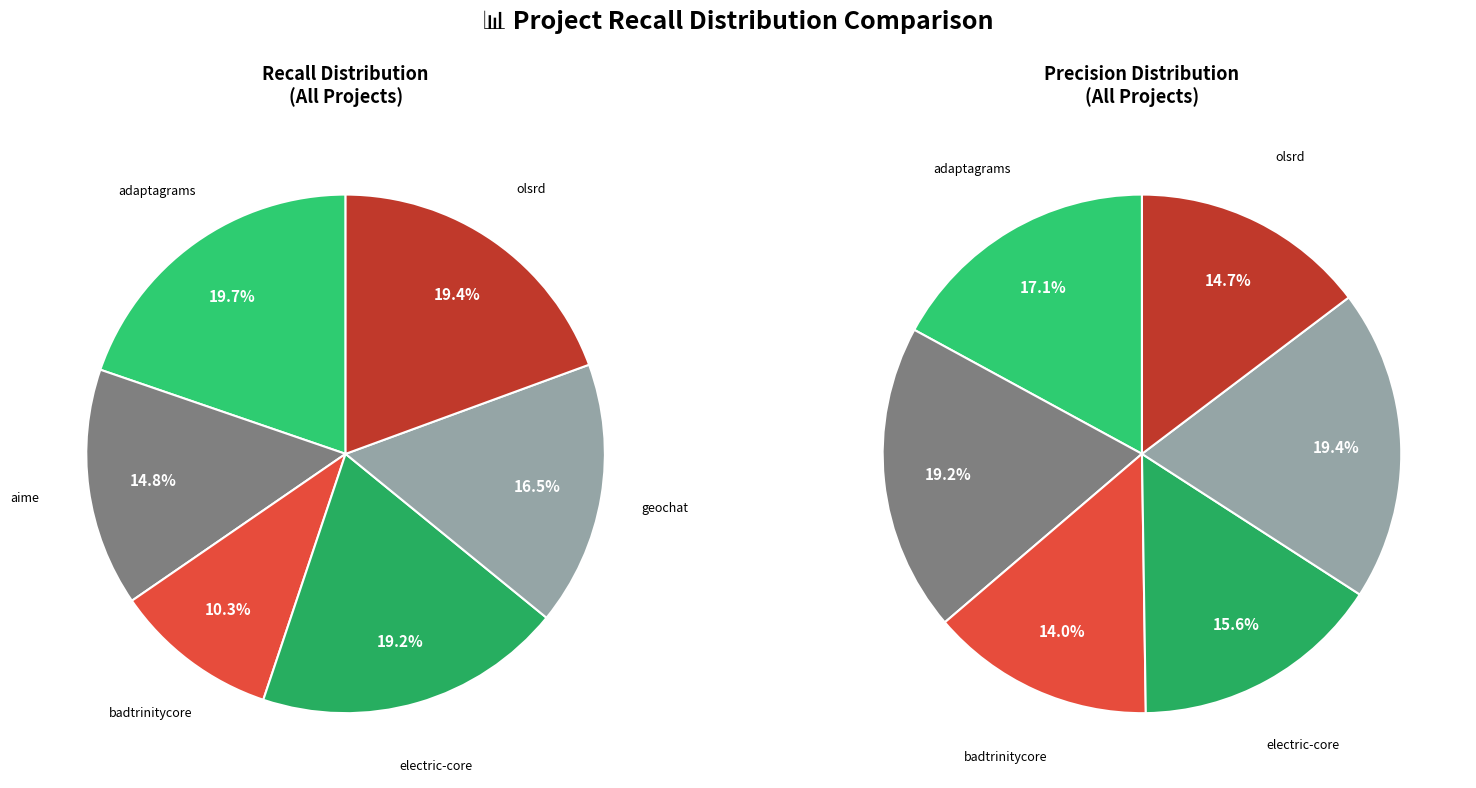

What is the total percentage of geochat.csv and adaptagrams.csv?

36.2%